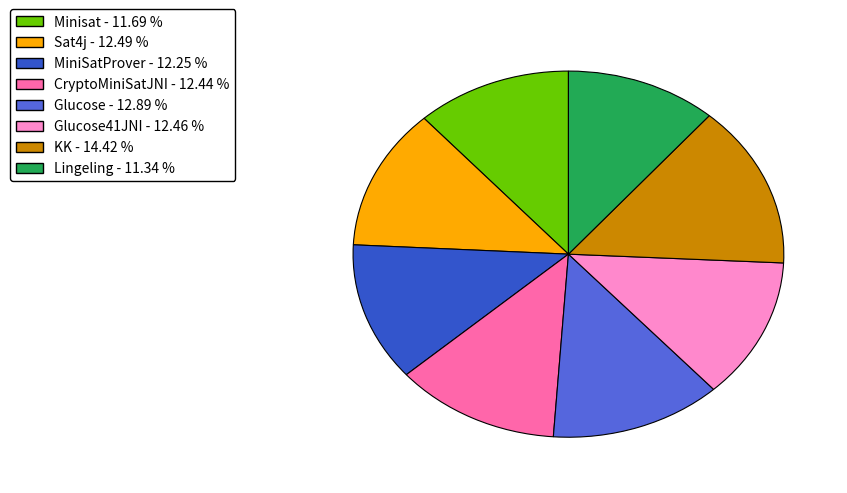

Is there a majority slice in this chart?

No